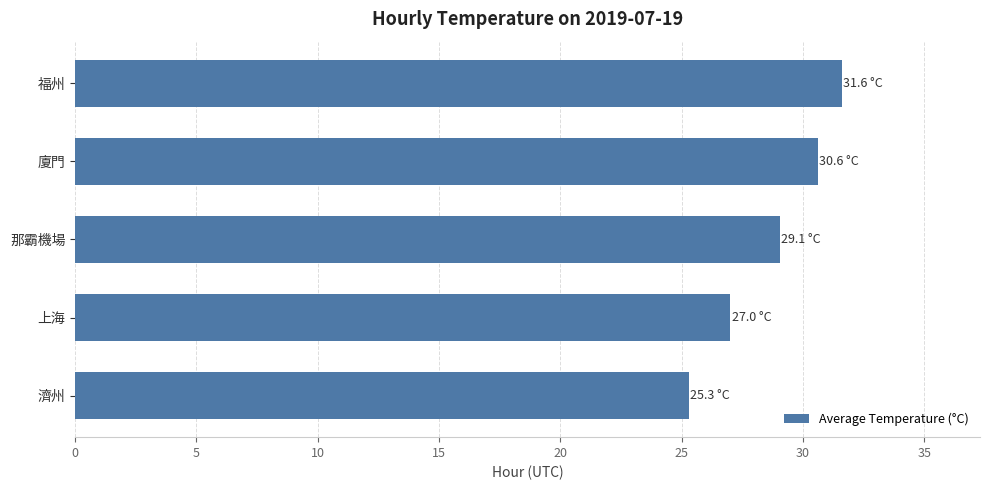

List the labels in order of value, largest first.

福州, 廈門, 那霸機場, 上海, 濟州